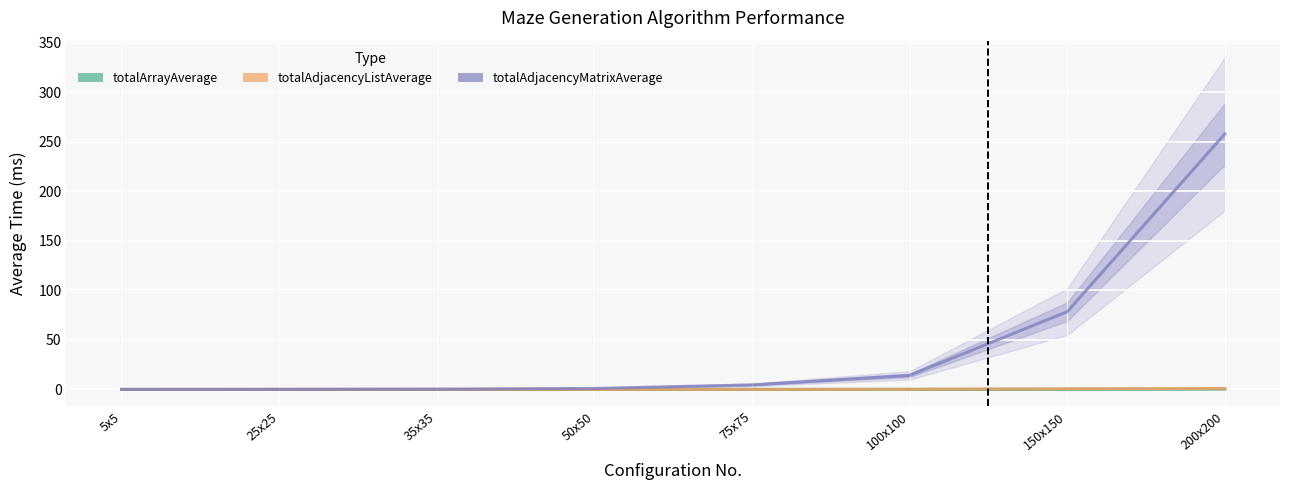

What is the label of the 5th point from the left?

75x75